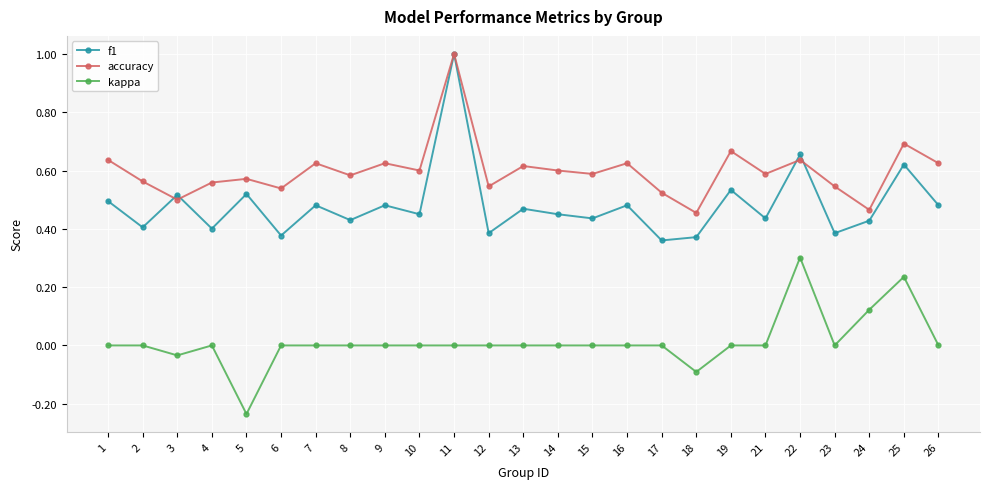

At which category does the chart reach its peak across all series?

11